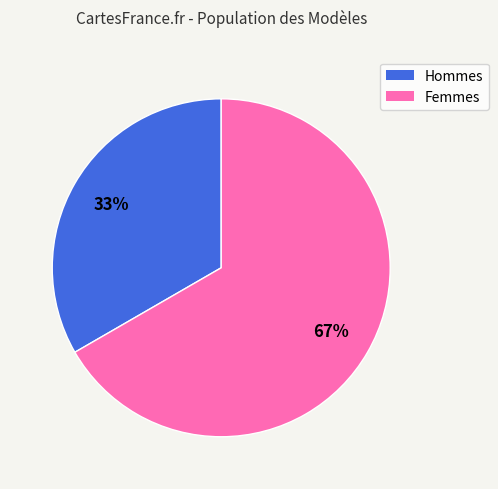

Is there any slice that represents more than half of the pie?

Yes